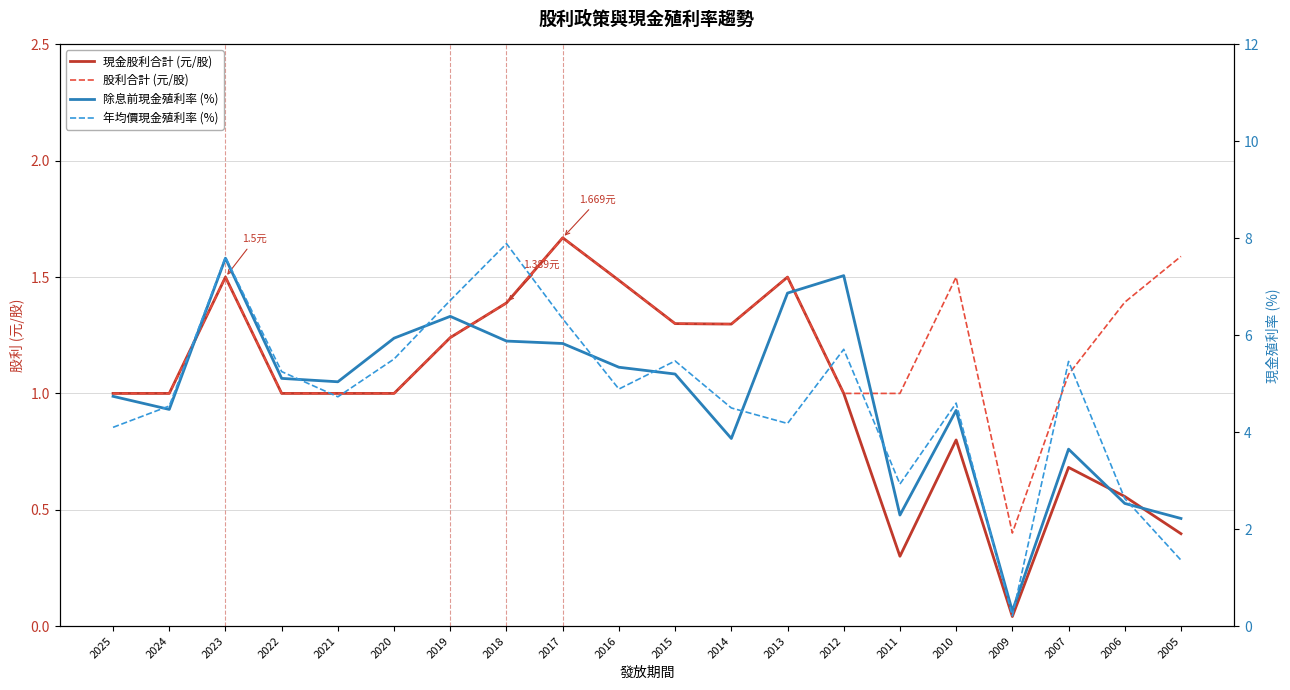

List the labels in order of 現金股利合計 (元/股) value, smallest first.

2009, 2011, 2005, 2006, 2007, 2010, 2025, 2024, 2022, 2021, 2020, 2012, 2019, 2014, 2015, 2018, 2016, 2023, 2013, 2017